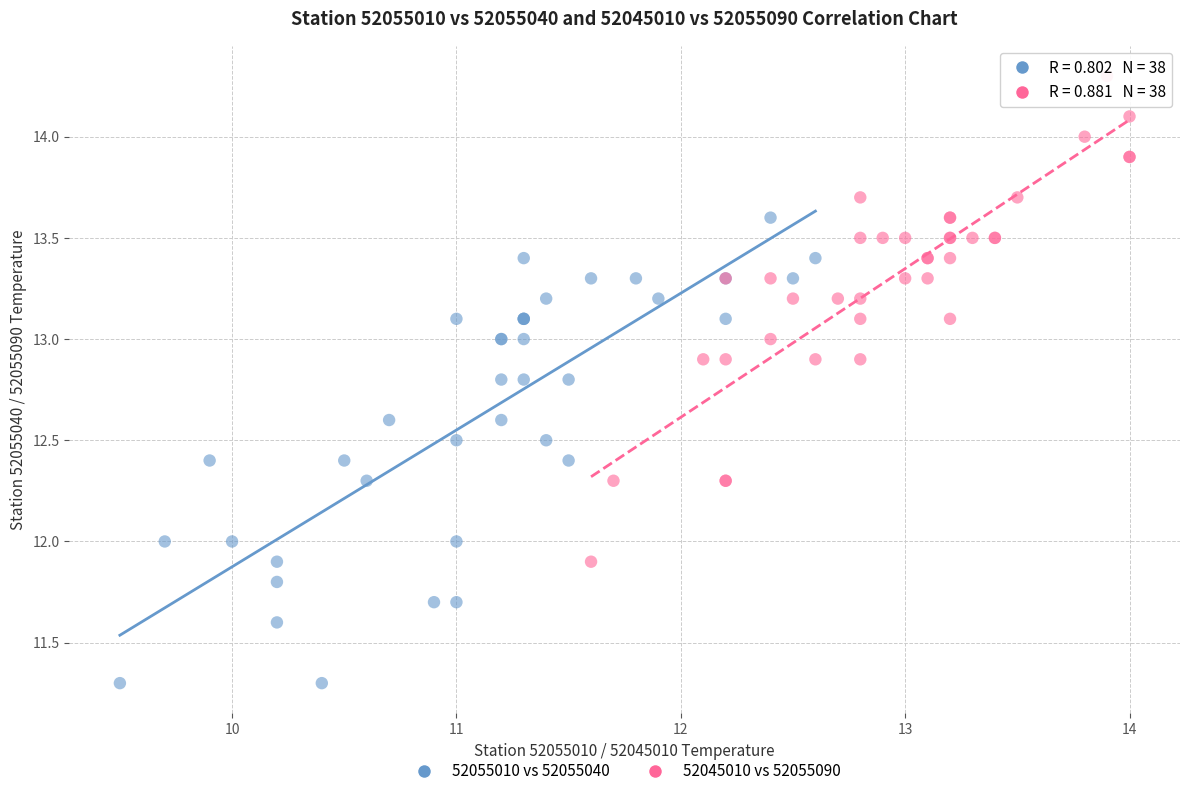

Which series reaches the minimum Y coordinate?

52055010 vs 52055040